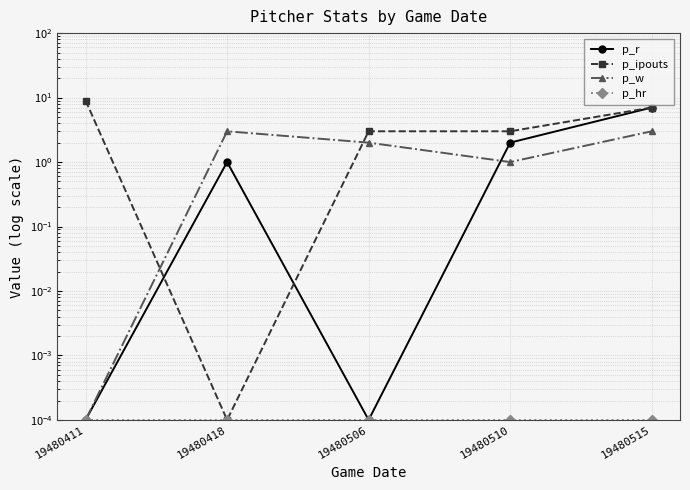

Is this an area chart (filled region under the line)?

No